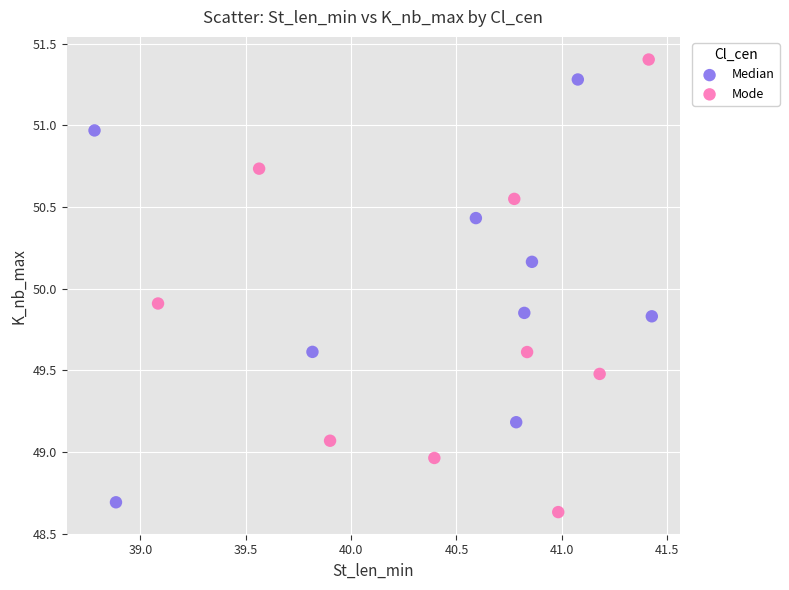

What are all the series names shown in the legend?

Median, Mode